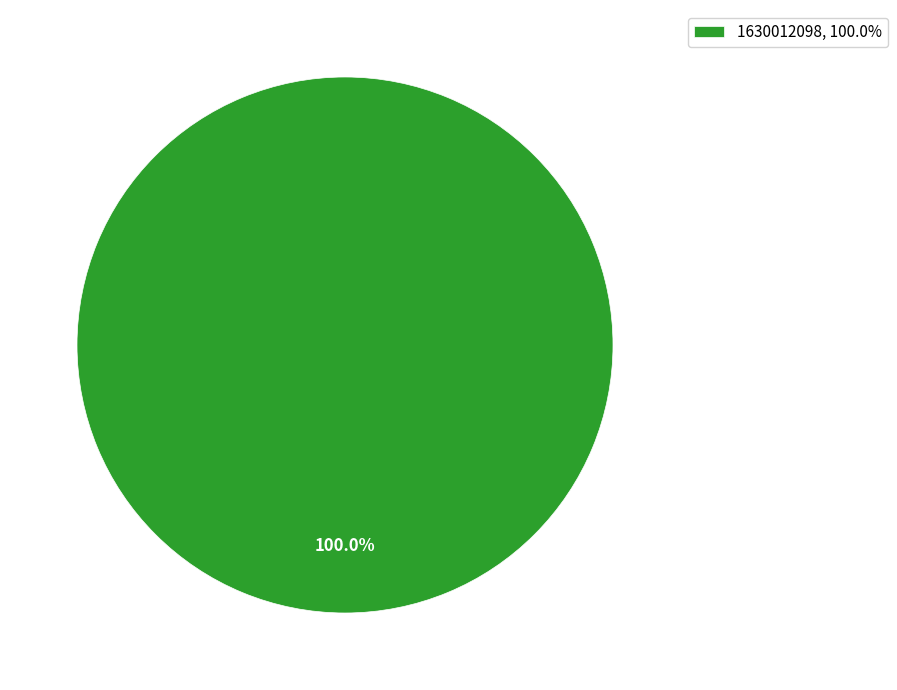

Does any single category account for the majority?

Yes